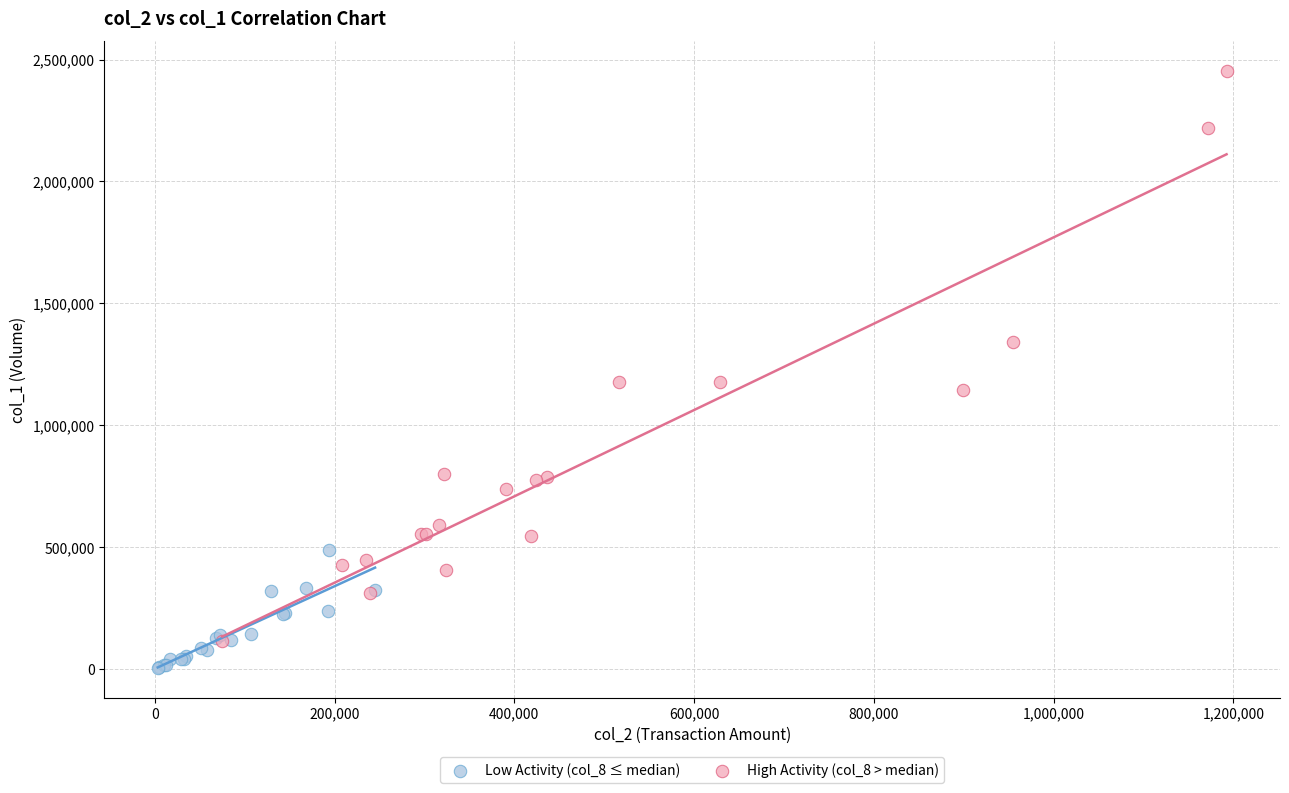

What are all the series names shown in the legend?

Low Activity (col_8 ≤ median), High Activity (col_8 > median)